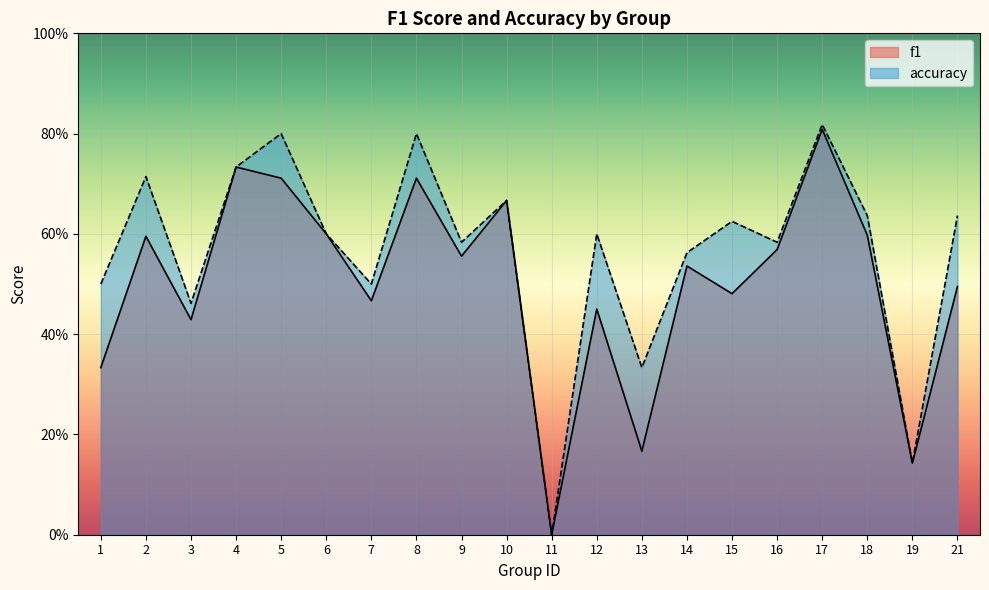

How many lines are shown in the chart?

2